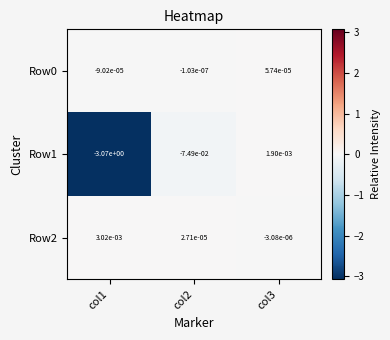

Which series has the largest total across all categories?

Row2